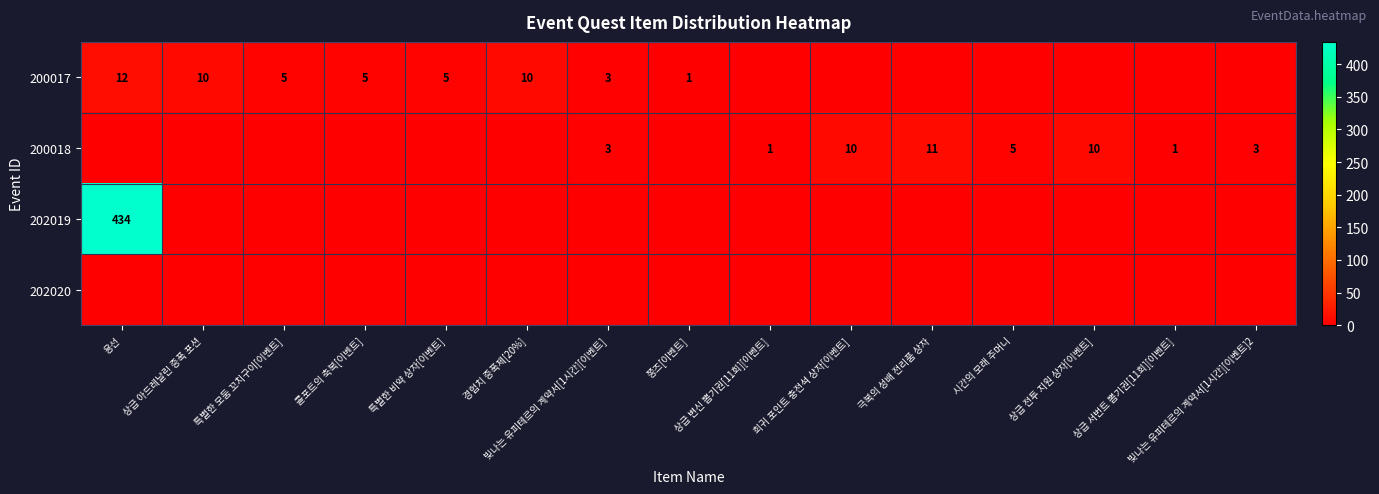

Rank the series by their maximum value, from highest to lowest.

202019, 200017, 200018, 202020